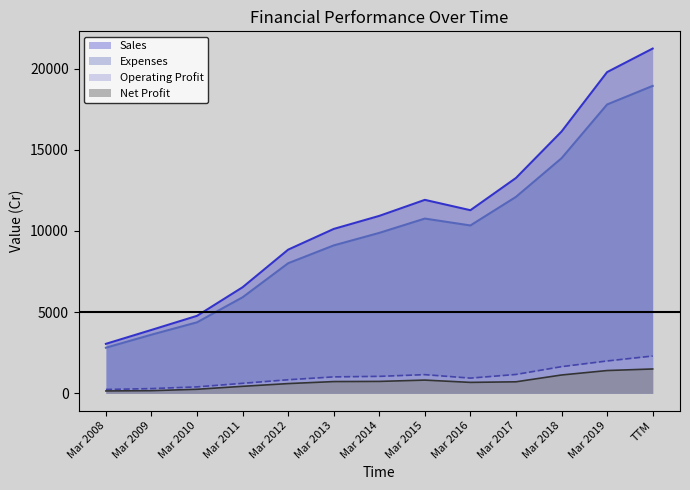

Which has a higher value, Mar 2018 or Mar 2013?

Mar 2018